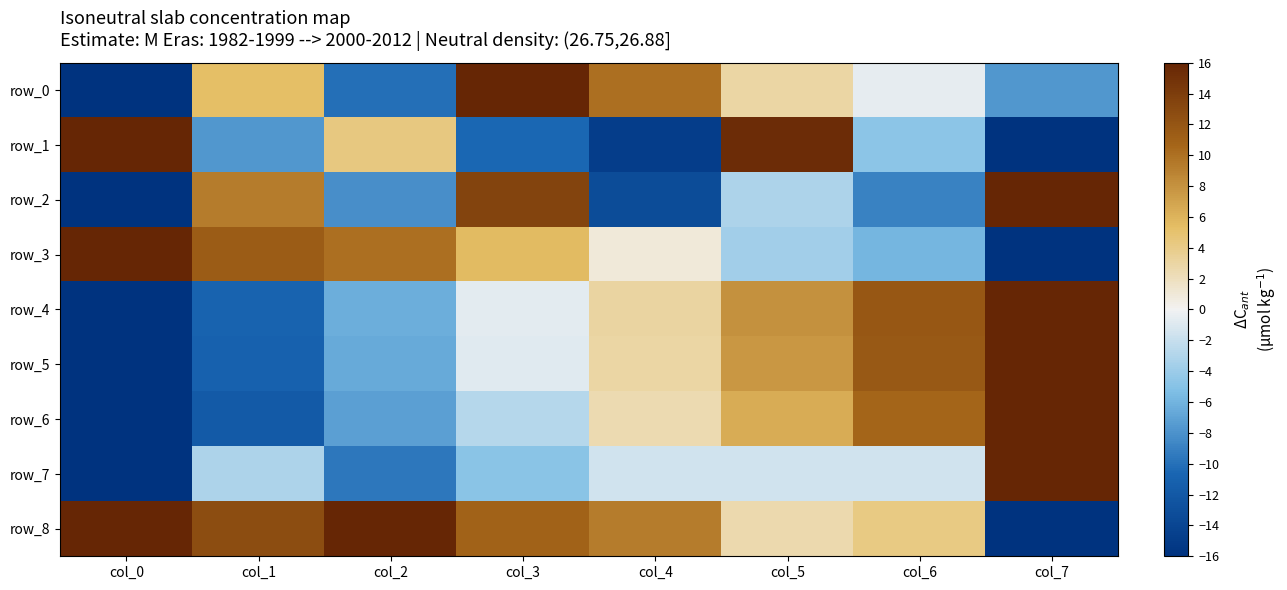

The row_3 series shows -3.6 at col_5. True or false?

True